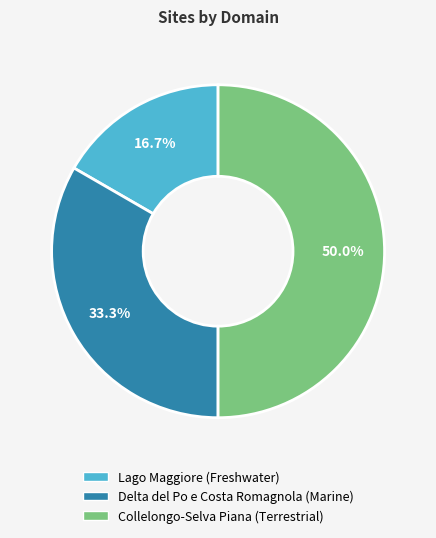

To the nearest percent, what is the difference between the largest and smallest slice percentages?

33%